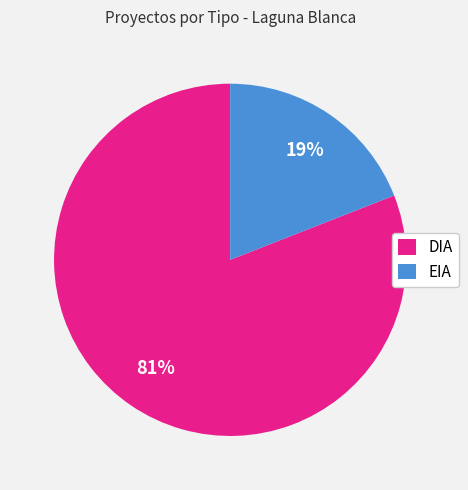

To the nearest percent, what is the difference between the largest and smallest slice percentages?

62%